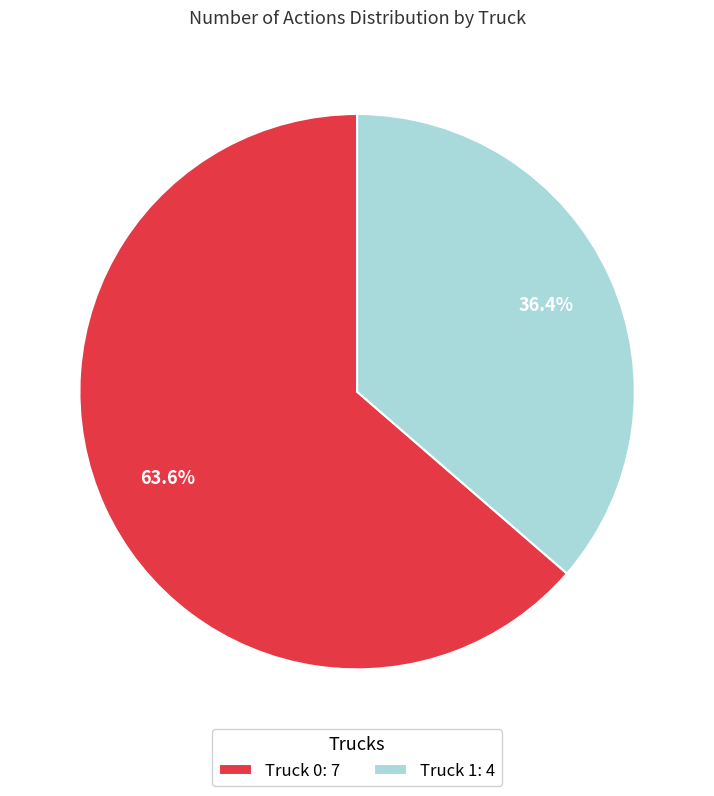

What percentage do Truck 1 and Truck 0 together represent?

100.0%